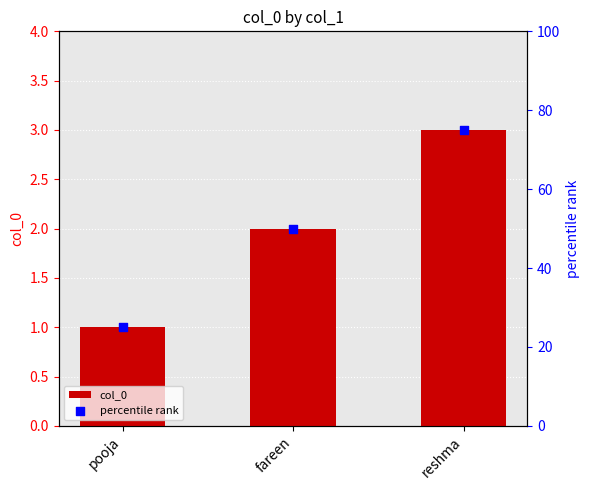

Which series has the largest Y range (max minus min)?

percentile rank